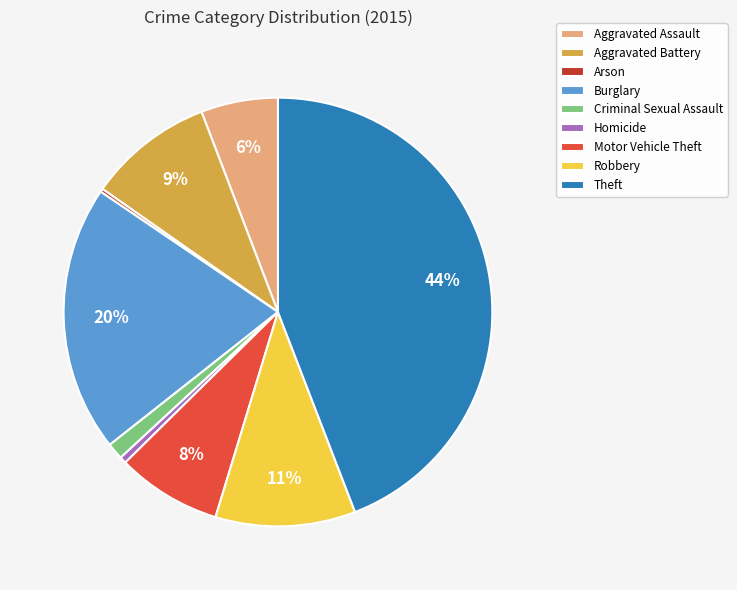

To the nearest percent, what is the difference between the largest and smallest slice percentages?

44%